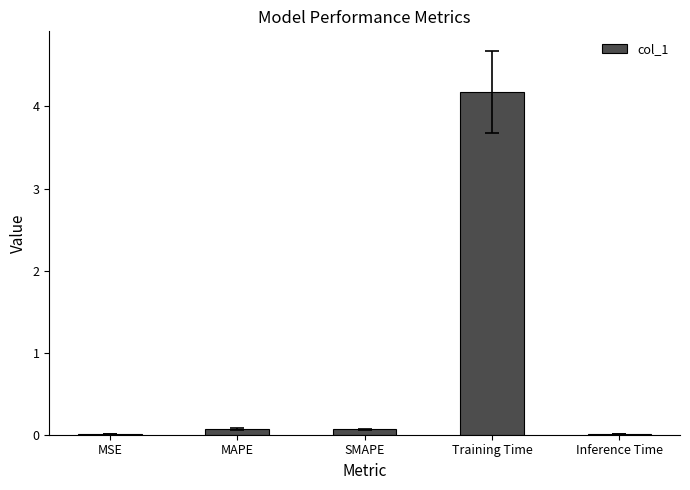

True or false: the data shows 4.2 at Training Time.

True